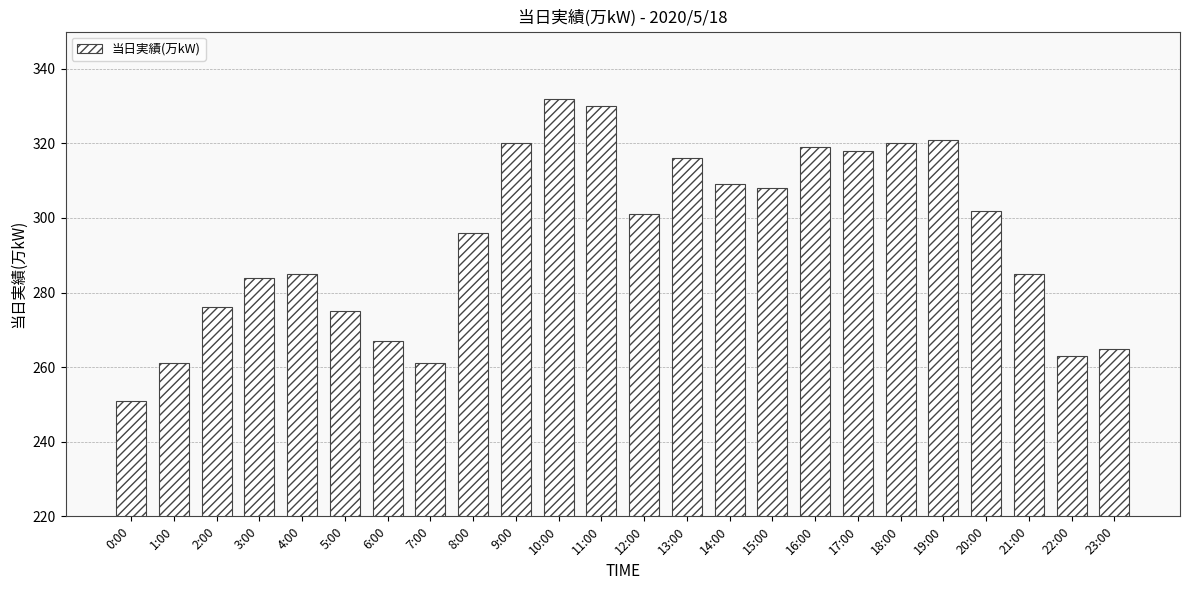

The value at 13:00 is 103. True or false?

False